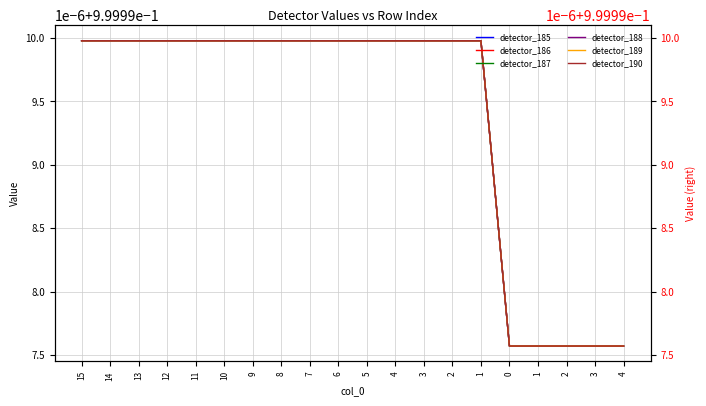

What is the label of the 6th point from the left?

10